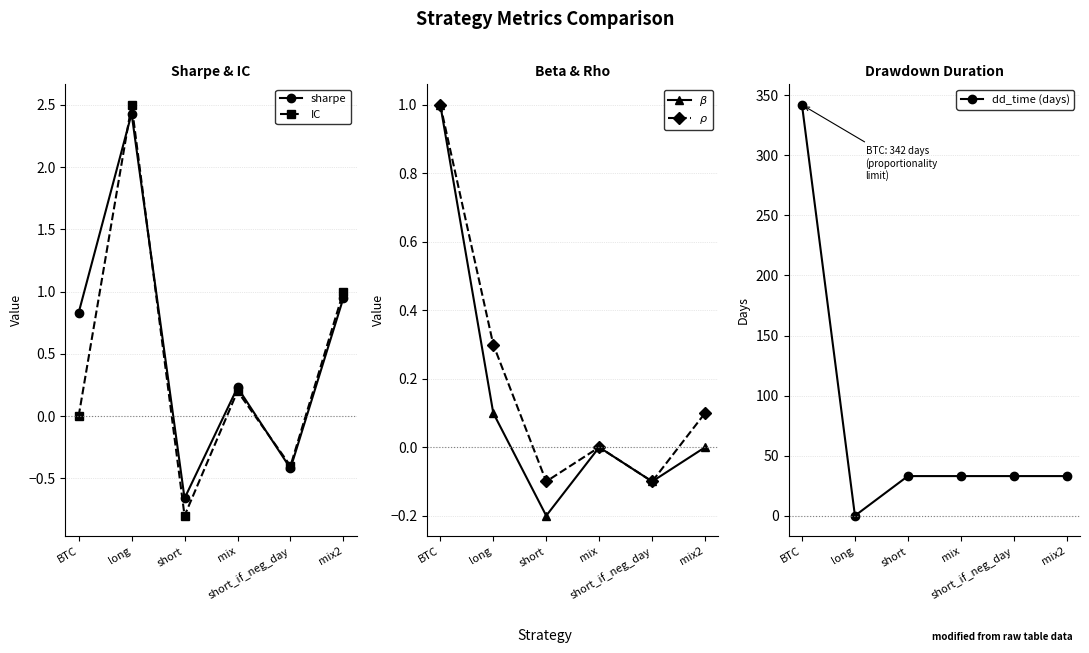

At which category is the sum across all series the highest?

BTC